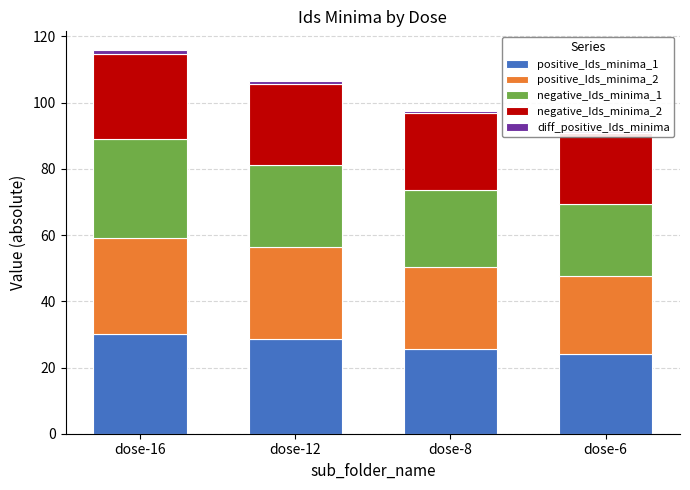

How many values in the negative_Ids_minima_2 series are below 24?

2